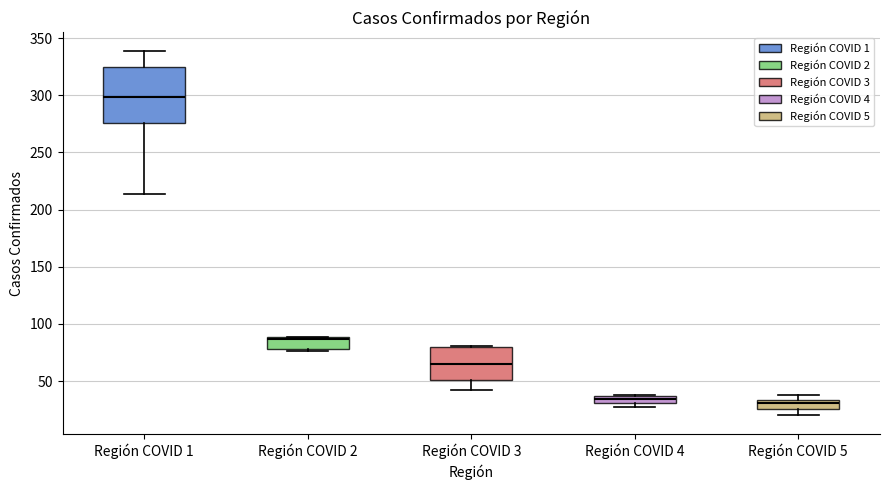

Which box has the highest median line?

Región COVID 1